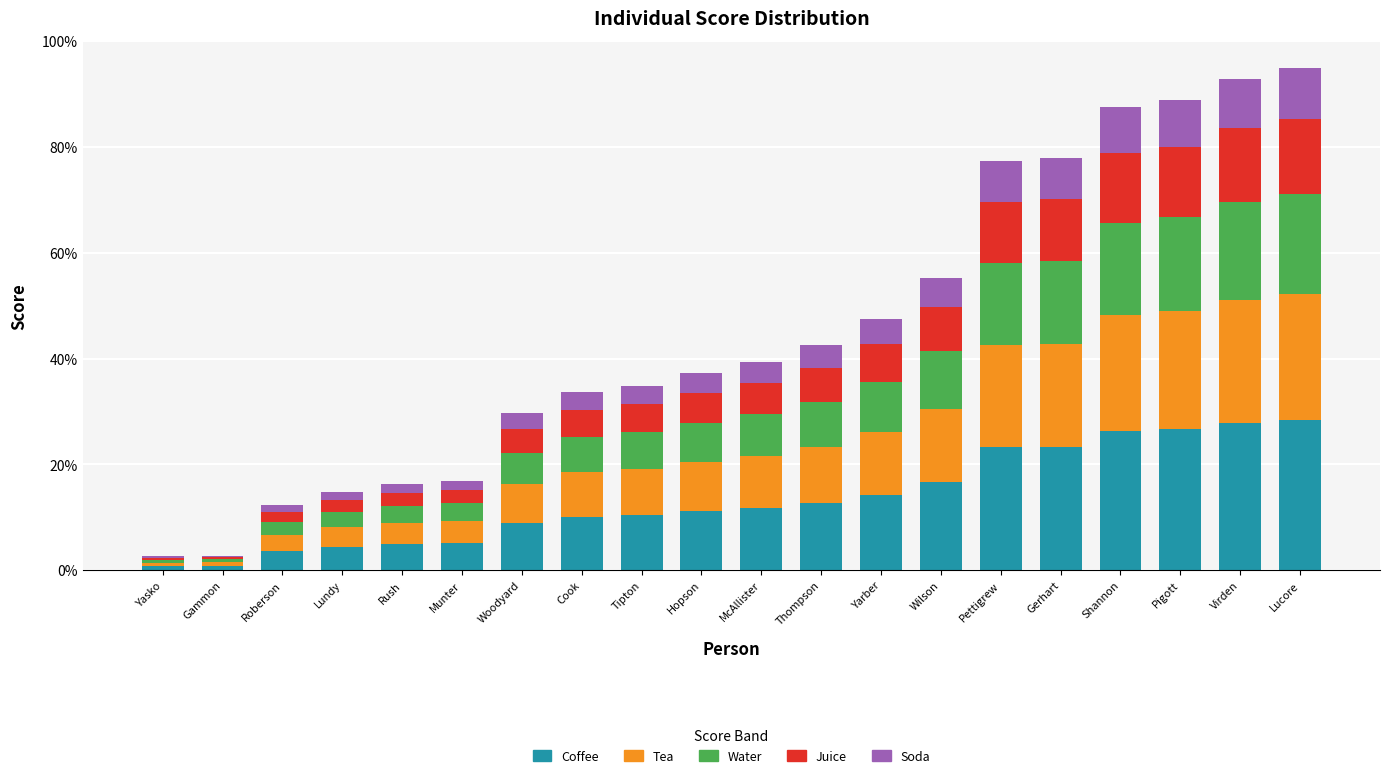

What is the total value across all series at Shannon?

0.9